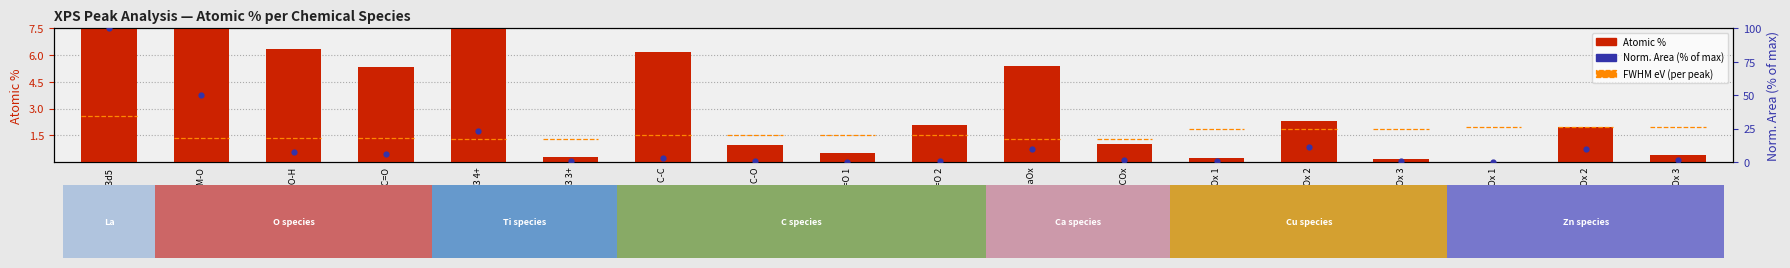

At how many categories does at least one series exceed 0?

18